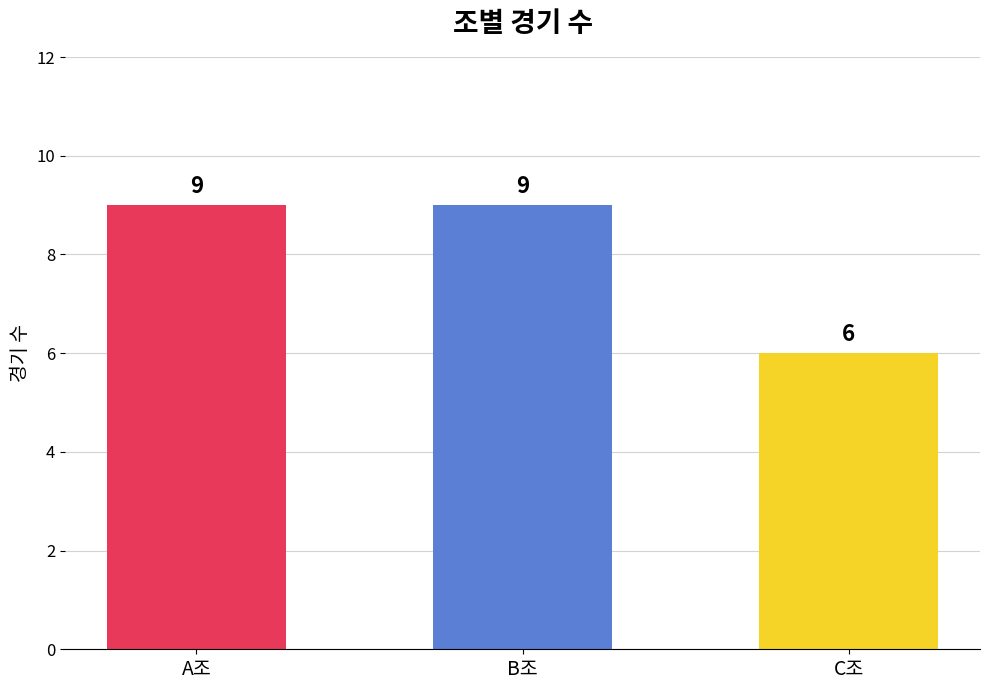

Where is the data nearest to the value 7?

C조